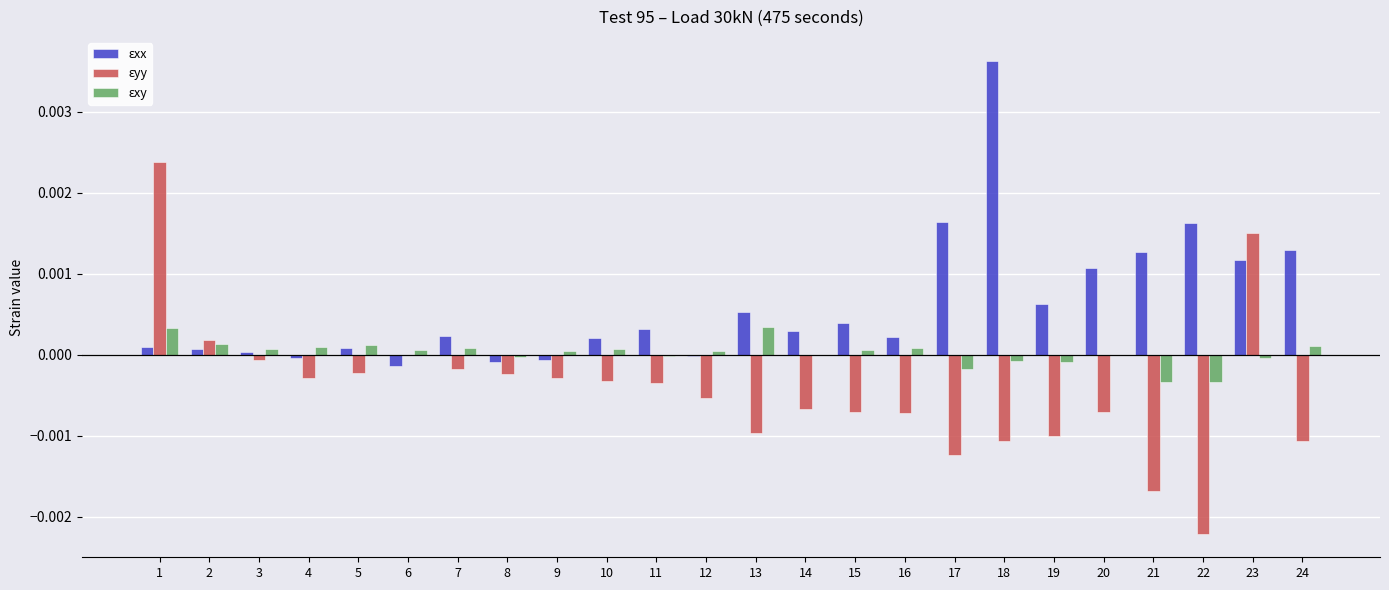

Is it true that ɛxy equals 0.0 at 5?

True